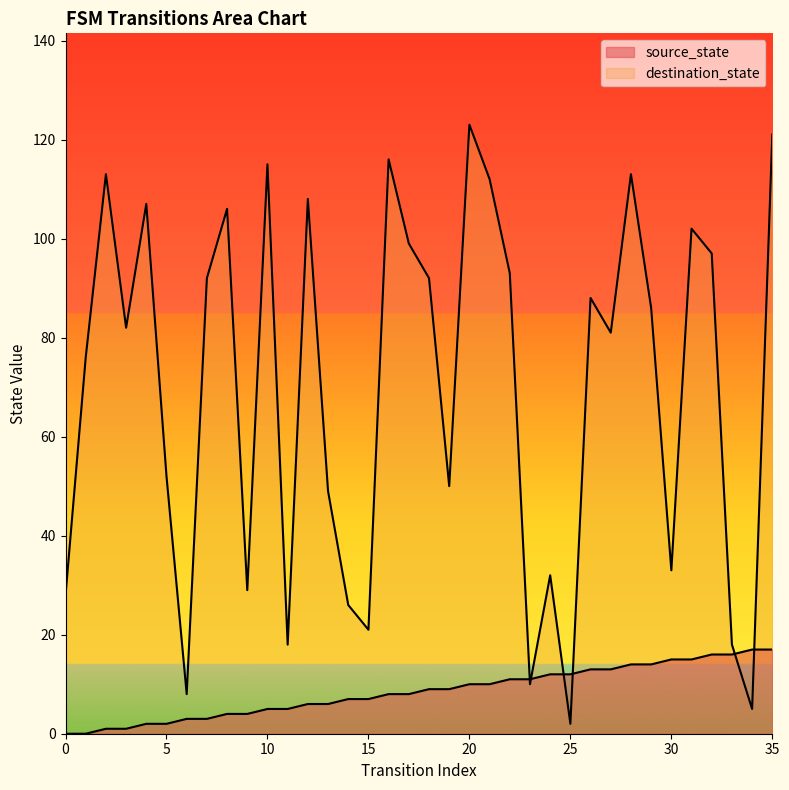

Does the chart display data point markers on the line(s)?

No